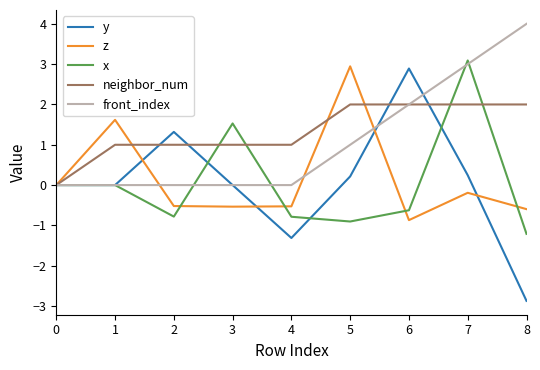

At 7, list the series in order from smallest to largest.

z, y, neighbor_num, front_index, x